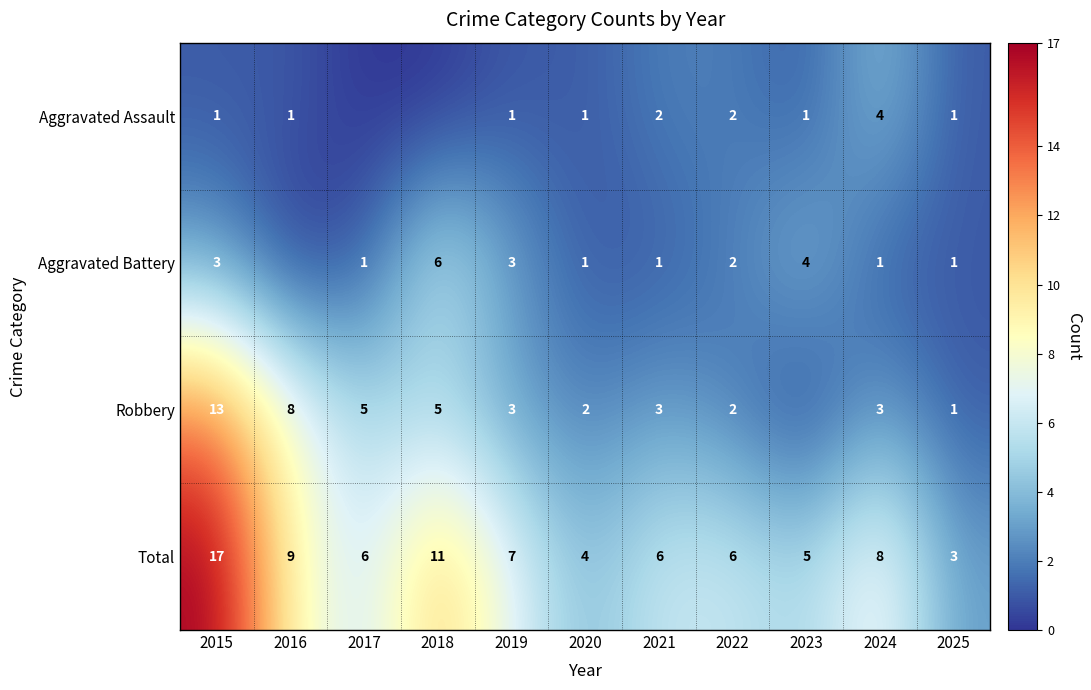

Which has a higher value, 2024 or 2019?

2024